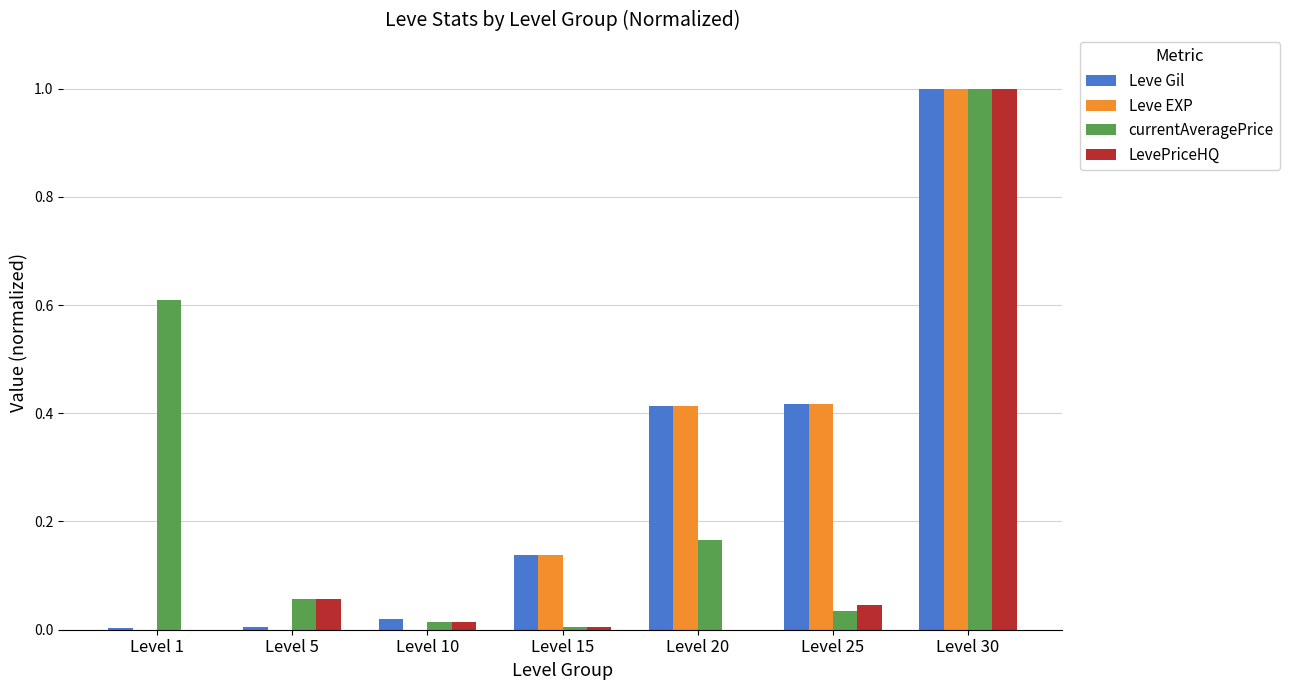

How many distinct data groups are displayed?

4